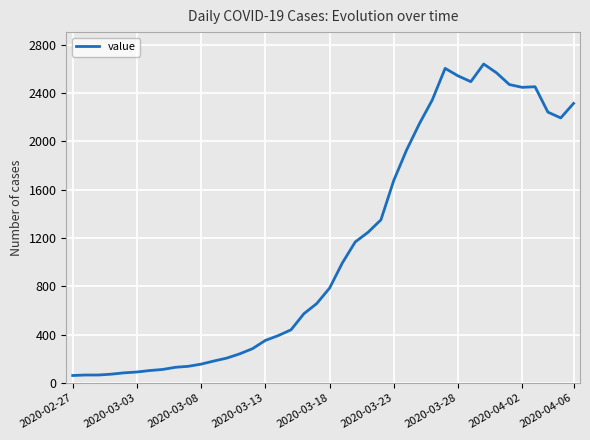

What is the greatest value displayed?

2639